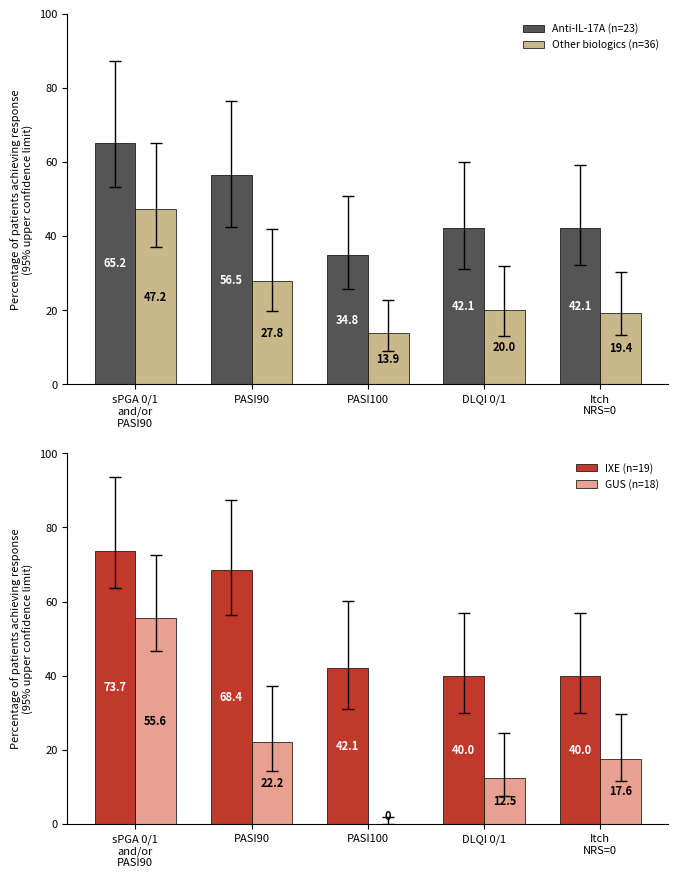

What is the spread (max minus min) of values at Itch
NRS=0?

24.5